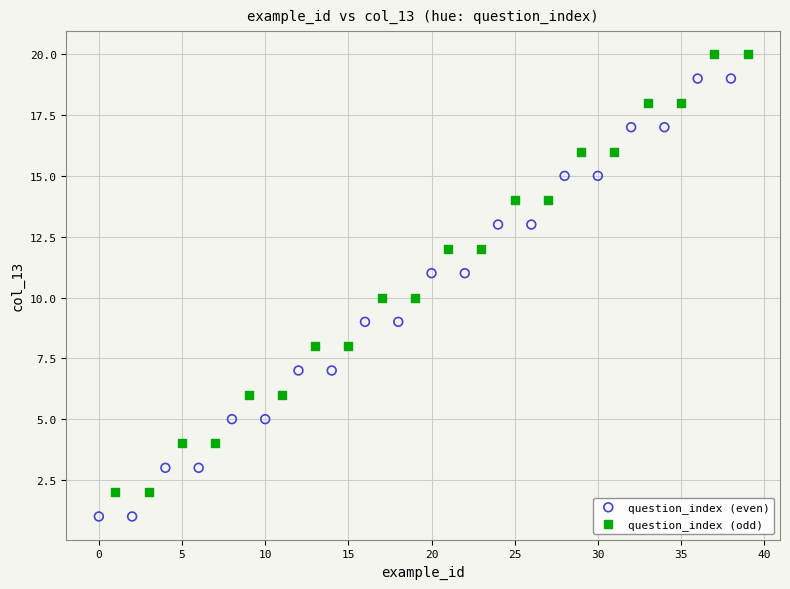

Which series reaches the maximum Y coordinate?

question_index (odd)